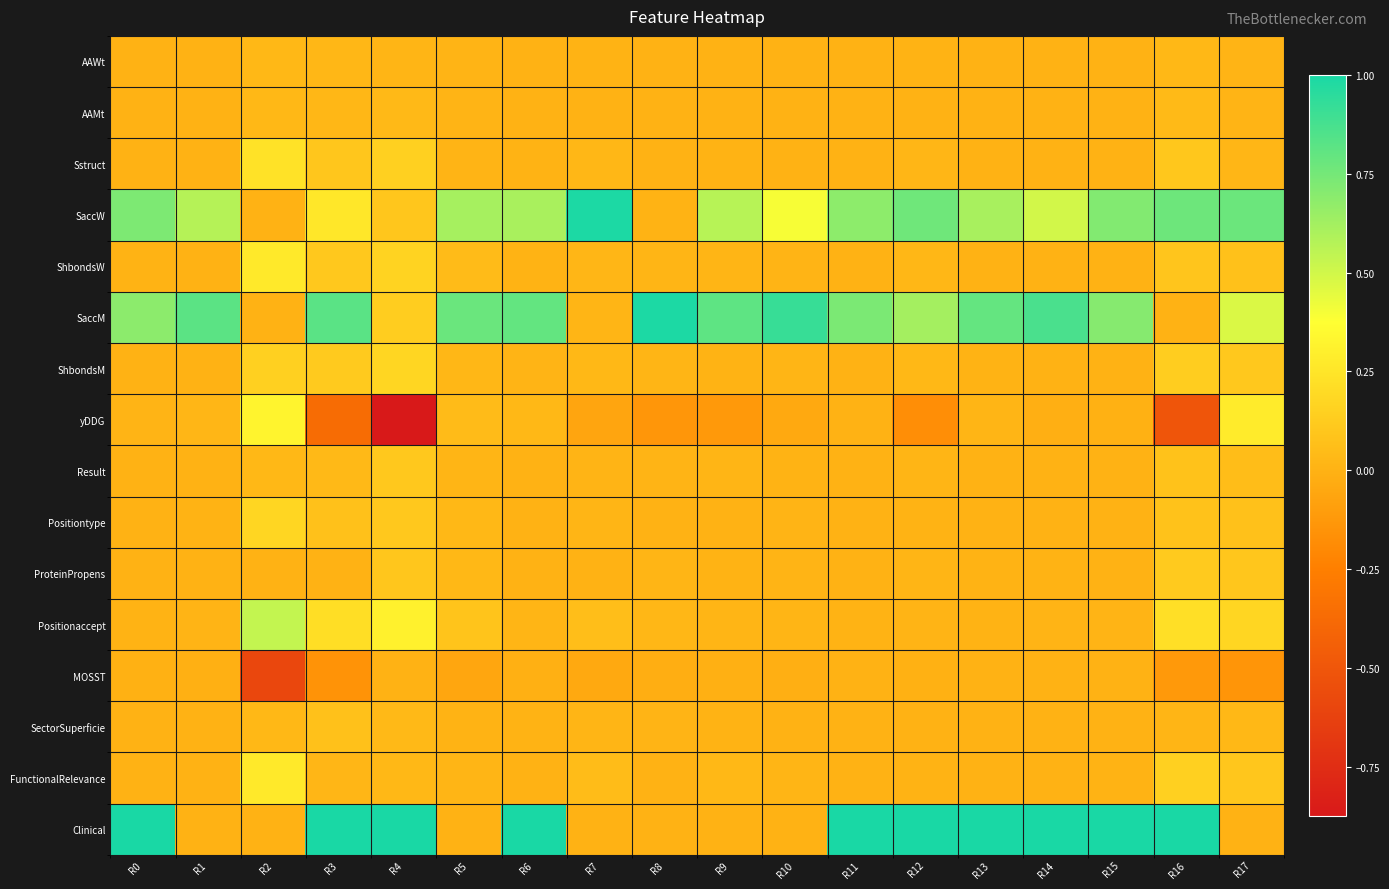

List the series in order of their peak value, lowest first.

MOSST, AAWt, AAMt, SectorSuperficie, Result, ProteinPropens, Positiontype, ShbondsM, Sstruct, ShbondsW, FunctionalRelevance, yDDG, Positionaccept, SaccM, SaccW, Clinical